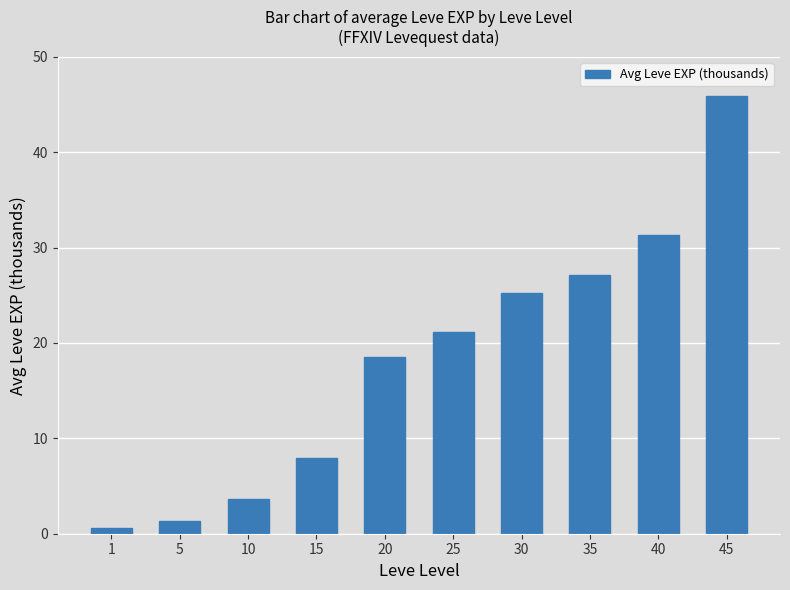

List the labels in order of value, smallest first.

1, 5, 10, 15, 20, 25, 30, 35, 40, 45